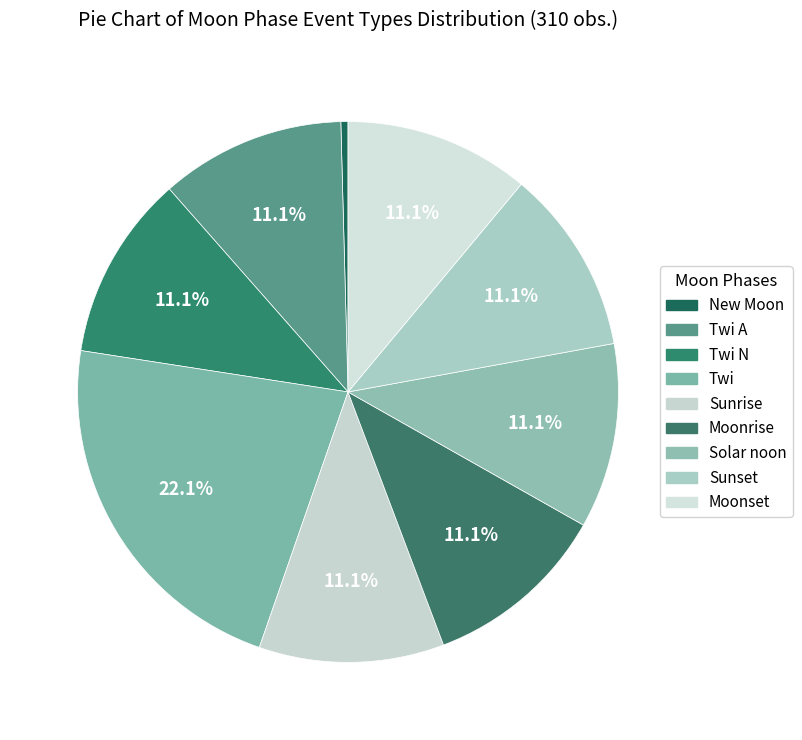

How many segments does this pie chart have?

9